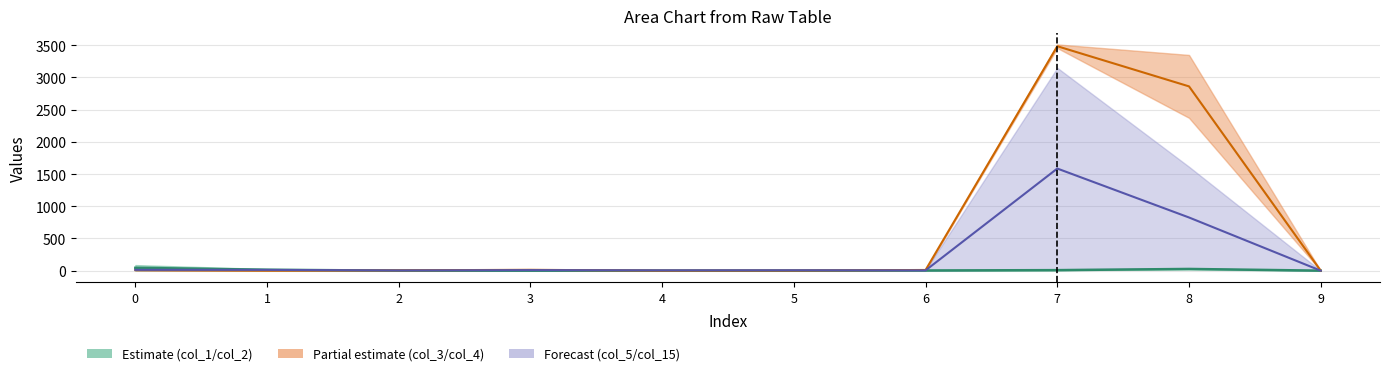

Is the value of col_2 at 6 greater than the value of col_15 at 9?

Yes